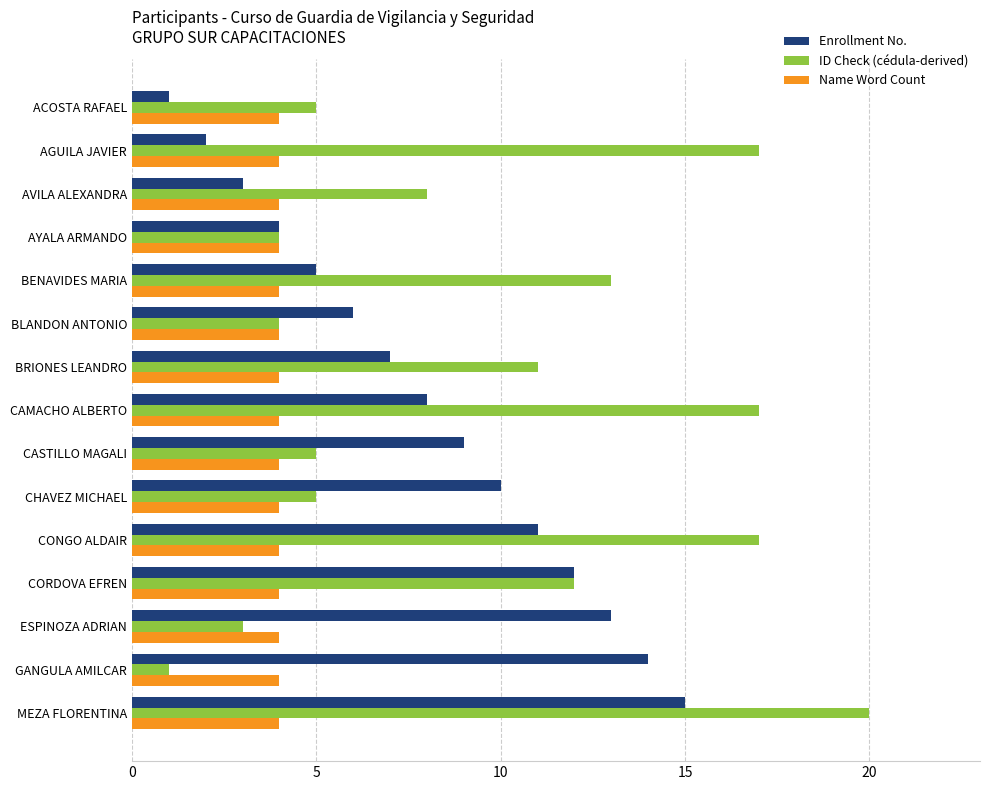

Between ACOSTA RAFAEL and CASTILLO MAGALI, which series saw the biggest shift?

Enrollment No.